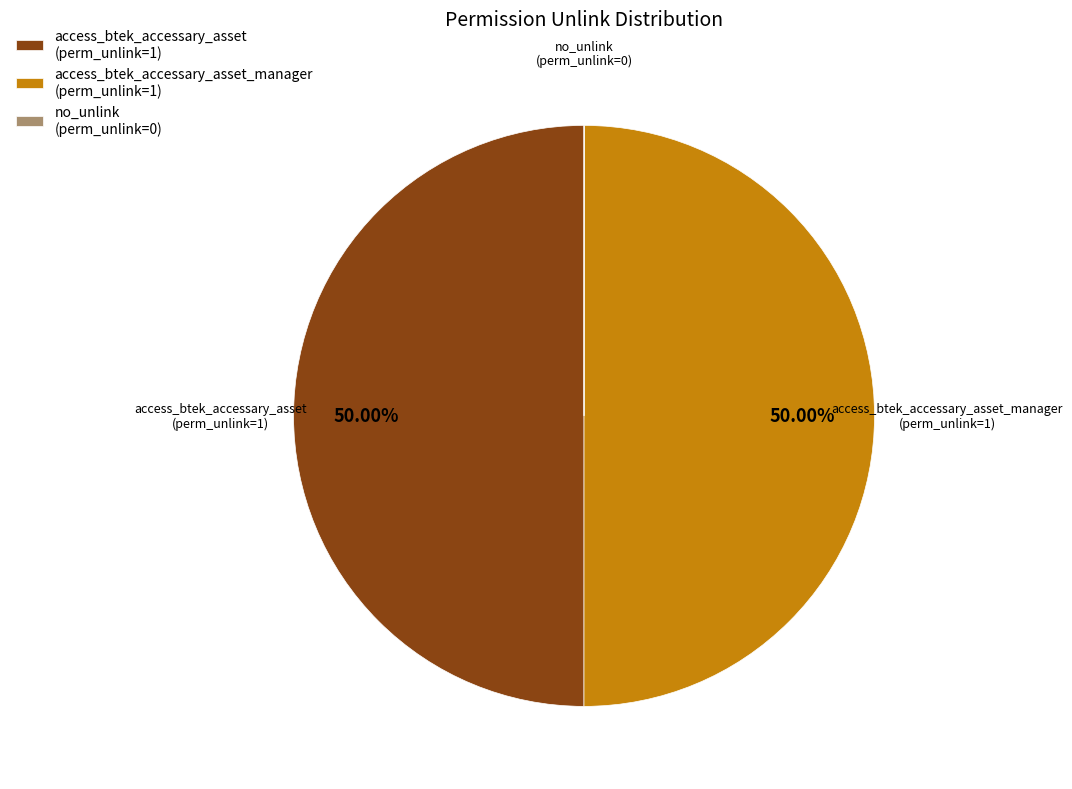

Do access_btek_accessary_asset (perm_unlink=1) and access_btek_accessary_asset_manager (perm_unlink=1) together represent more than half of the pie?

Yes